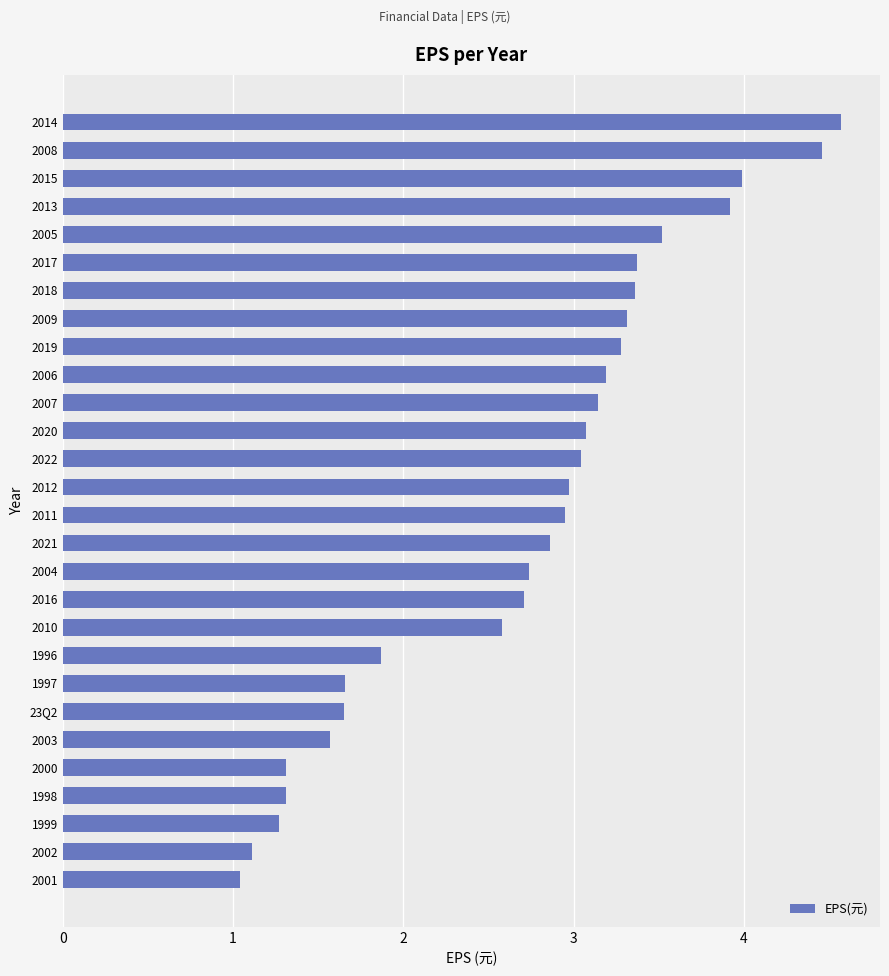

How many data points does each series have?

28